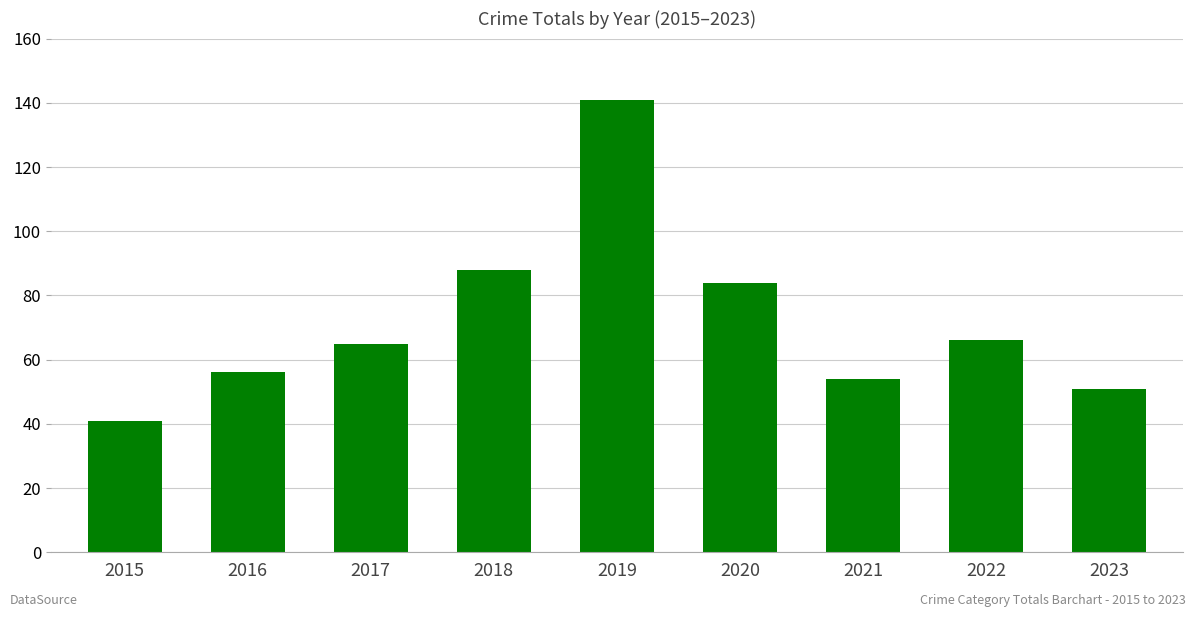

At which category does the chart reach its peak across all series?

2019